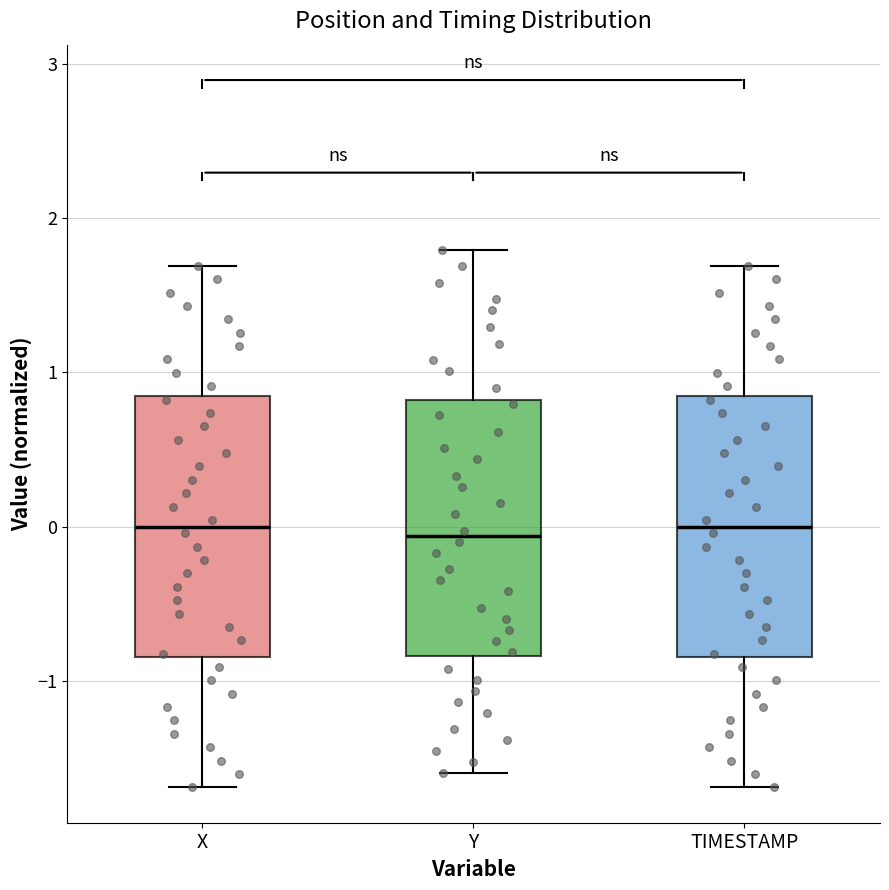

Reading left to right, read every box against the y-axis: the position of its median line, the range the box covers, and the ends of its whiskers. The values are not printed on the chart, so give them approximately, as read against the axis.

X: median 0.0, box -0.8 to 0.8, whiskers -1.7 to 1.7
Y: median -0.1, box -0.8 to 0.8, whiskers -1.6 to 1.8
TIMESTAMP: median 0.0, box -0.8 to 0.8, whiskers -1.7 to 1.7